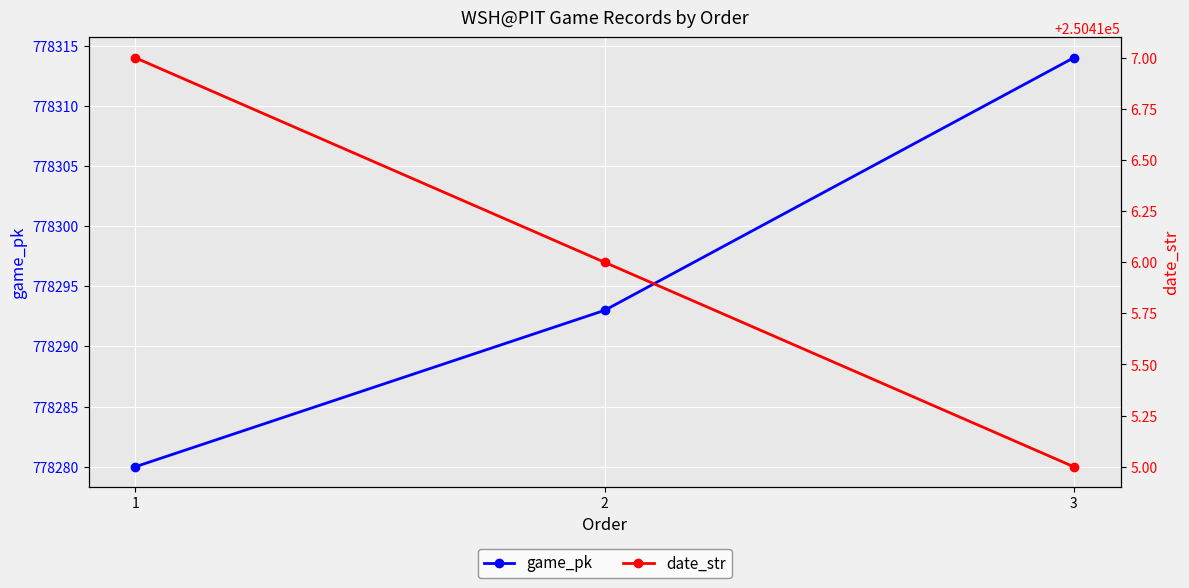

Rank the categories by date_str value from highest to lowest.

1, 2, 3